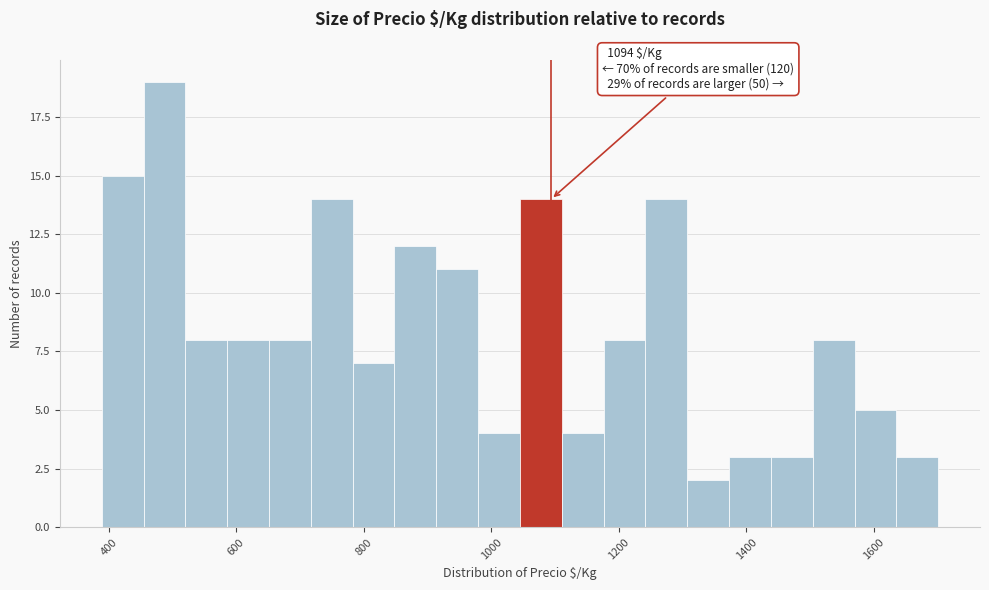

Read against the x-axis, roughly where is the centre of the tallest bar?

480